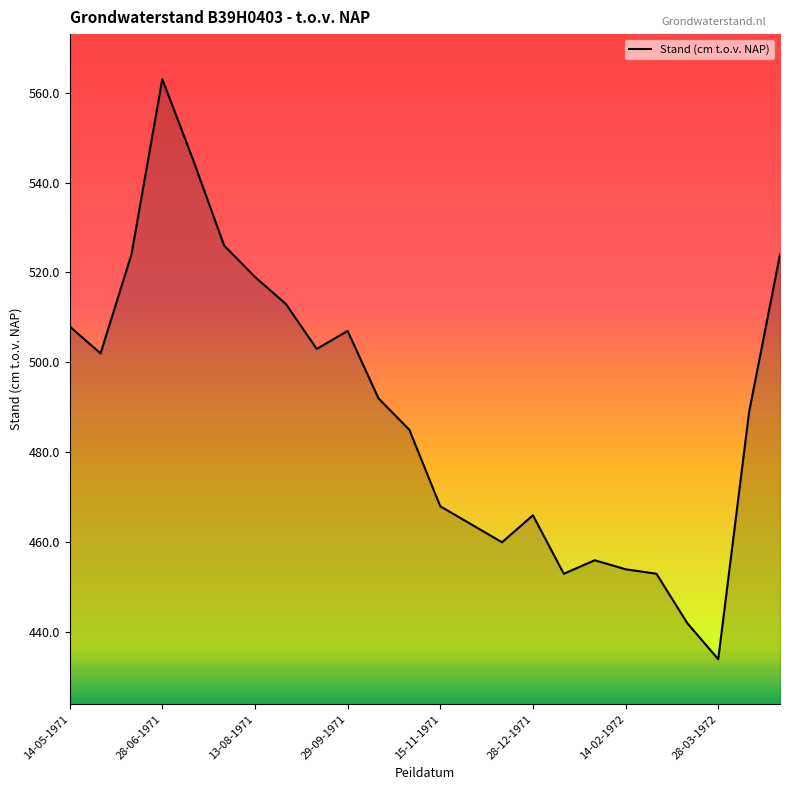

What is the difference between the maximum and minimum values?

129